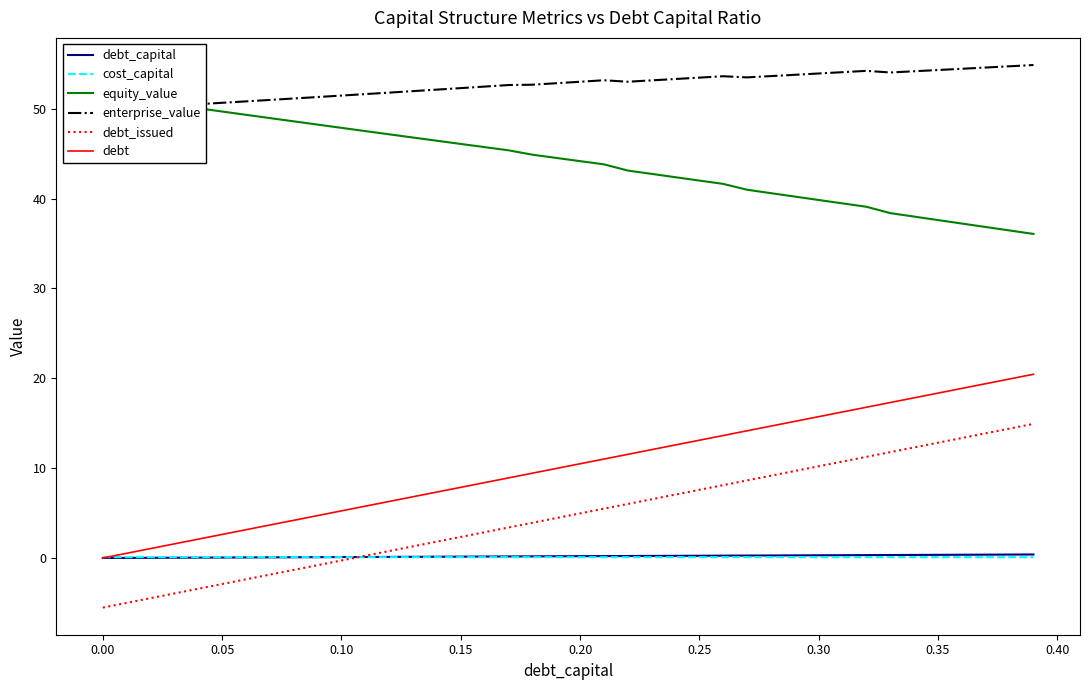

List the series in order of their peak value, highest first.

enterprise_value, equity_value, debt, debt_issued, debt_capital, cost_capital